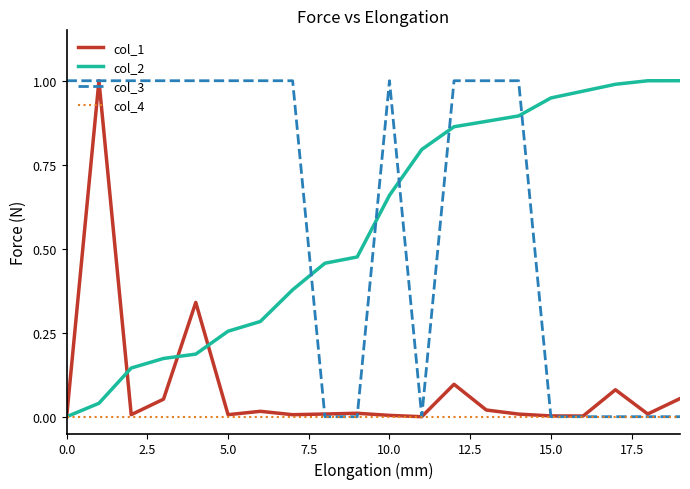

True or false: col_4 and col_1 intersect in this chart.

False